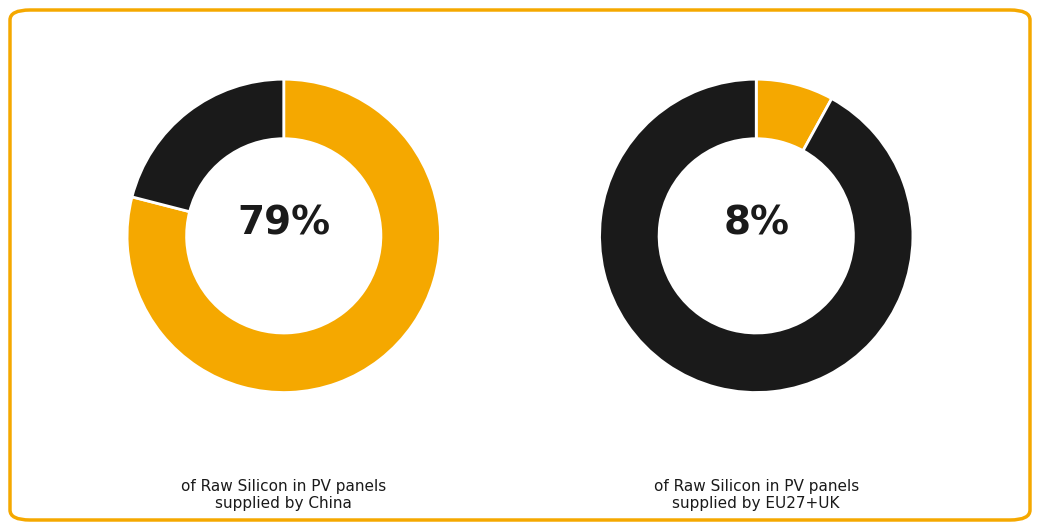

Count the number of slices in the pie.

4